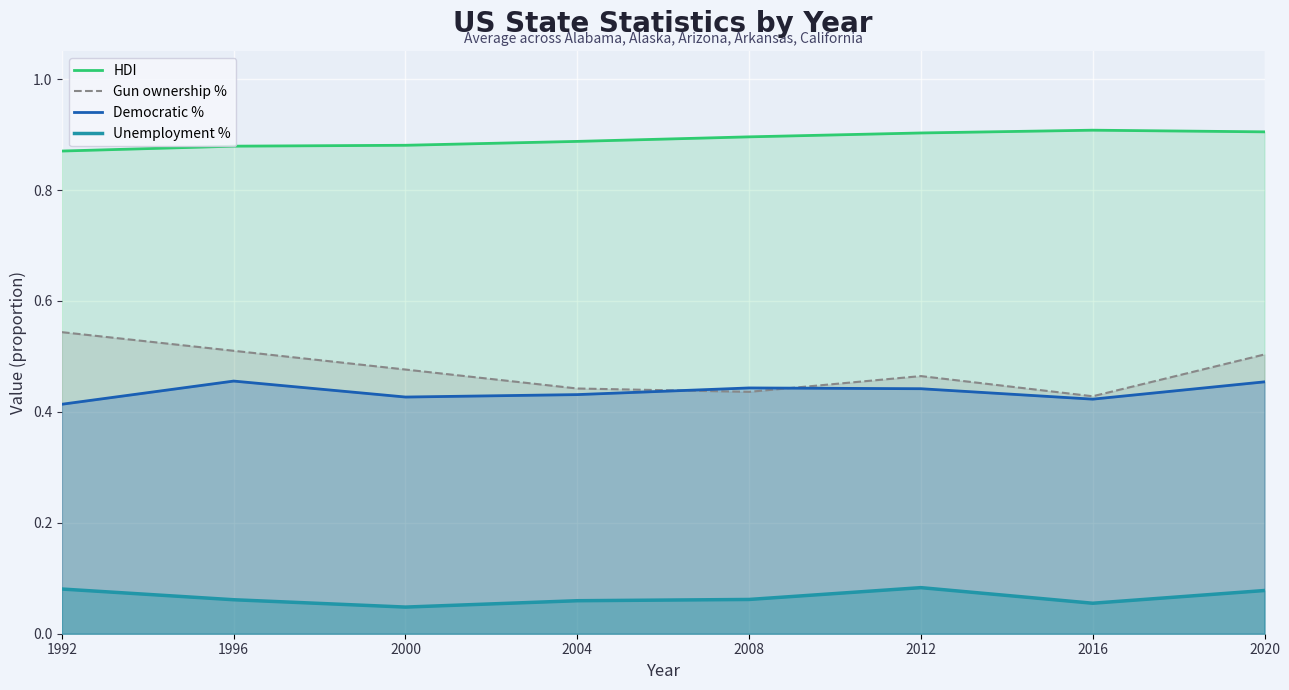

True or false: Unemployment % has a value of 0.0 at 2000.

True